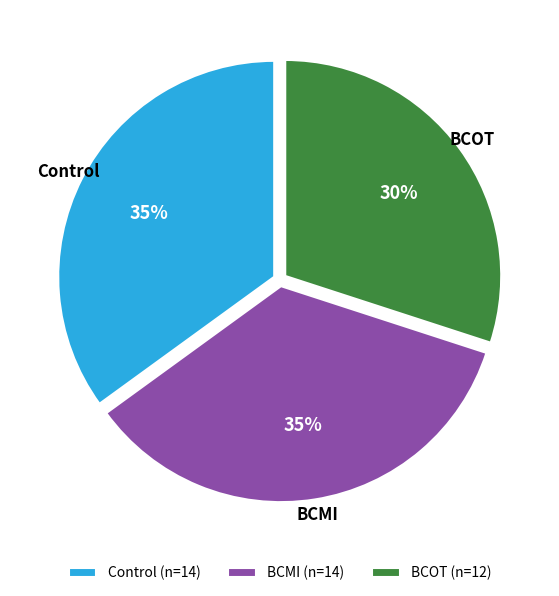

Do BCMI and Control together represent more than half of the pie?

Yes